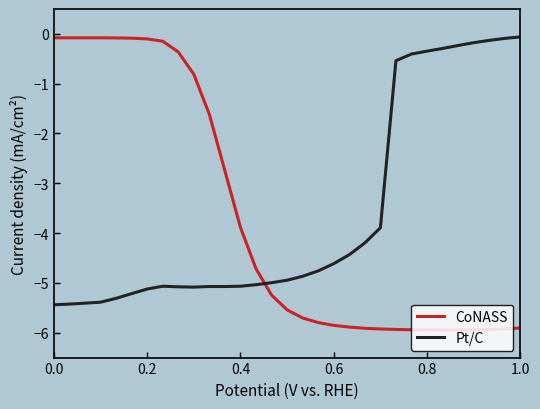

How many intersections are there between Pt/C and CoNASS?

1